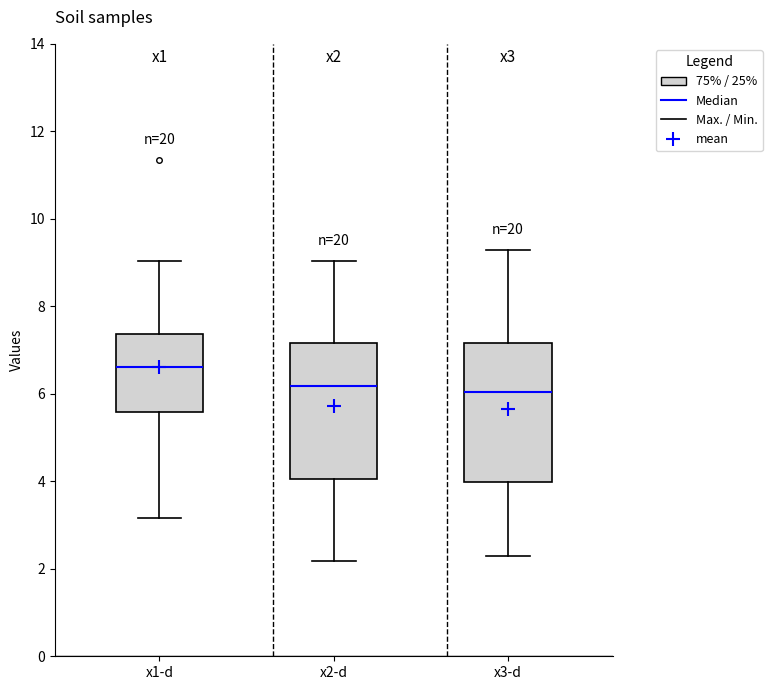

Reading left to right, transcribe this box plot: for each box, give where its median line is, the range the box spans, and where its two whiskers end, as read against the y-axis. The values are not printed on the chart, so give them approximately, as read against the axis.

x1-d: median 6.6, box 5.6 to 7.4, whiskers 3.2 to 9.0
x2-d: median 6.2, box 4.0 to 7.2, whiskers 2.2 to 9.0
x3-d: median 6.0, box 4.0 to 7.2, whiskers 2.4 to 9.2